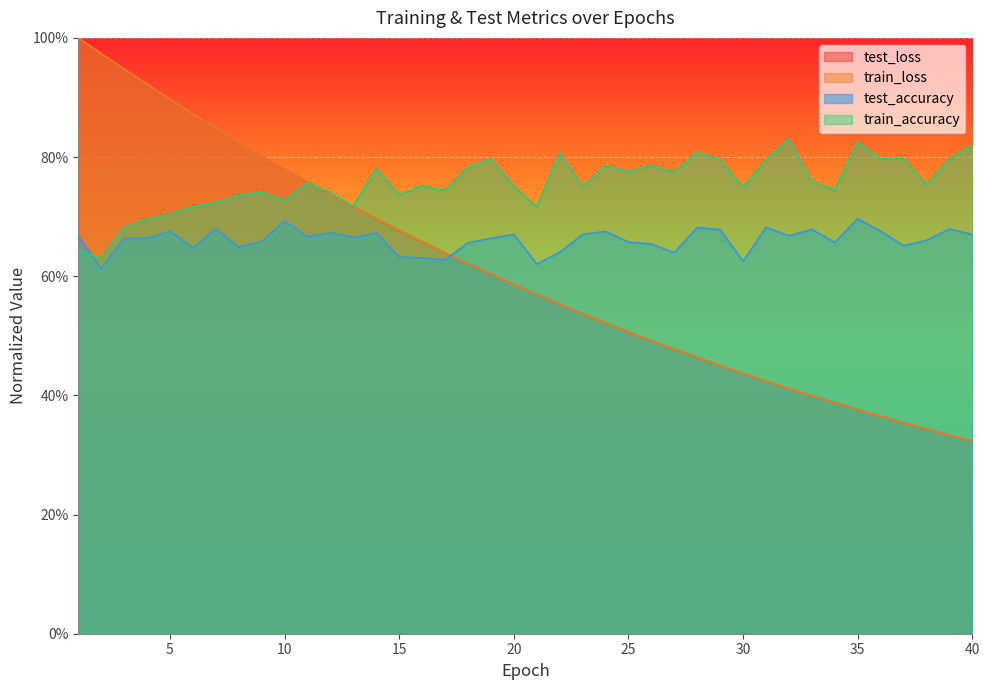

Between 3 and 9, which series saw the biggest shift?

train_loss